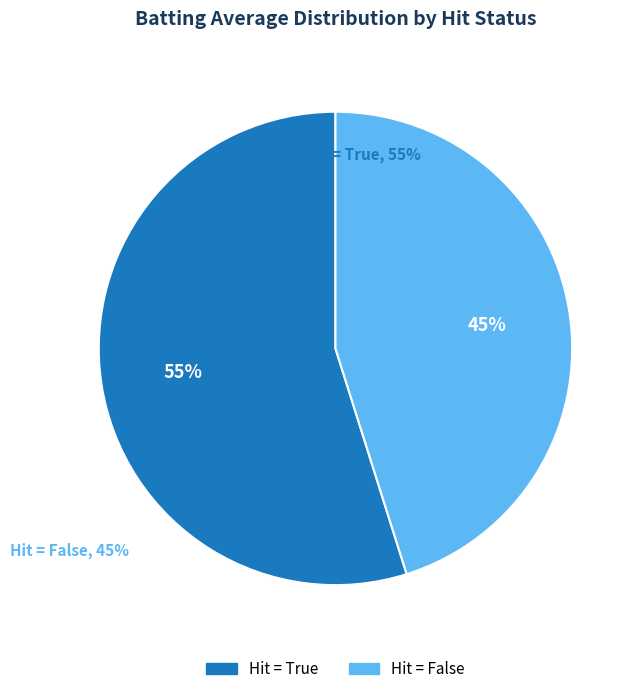

Is there a majority slice in this chart?

Yes